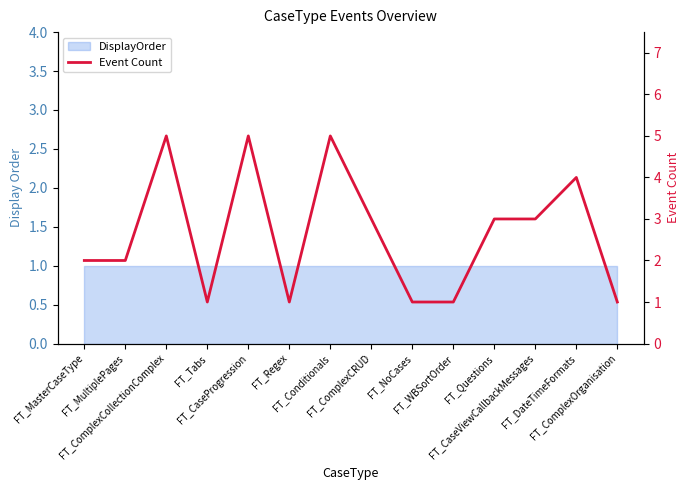

Reading left to right, extract all data points from this chart.

2	2	5	1	5	1	5	3	1	1	3	3	4	1